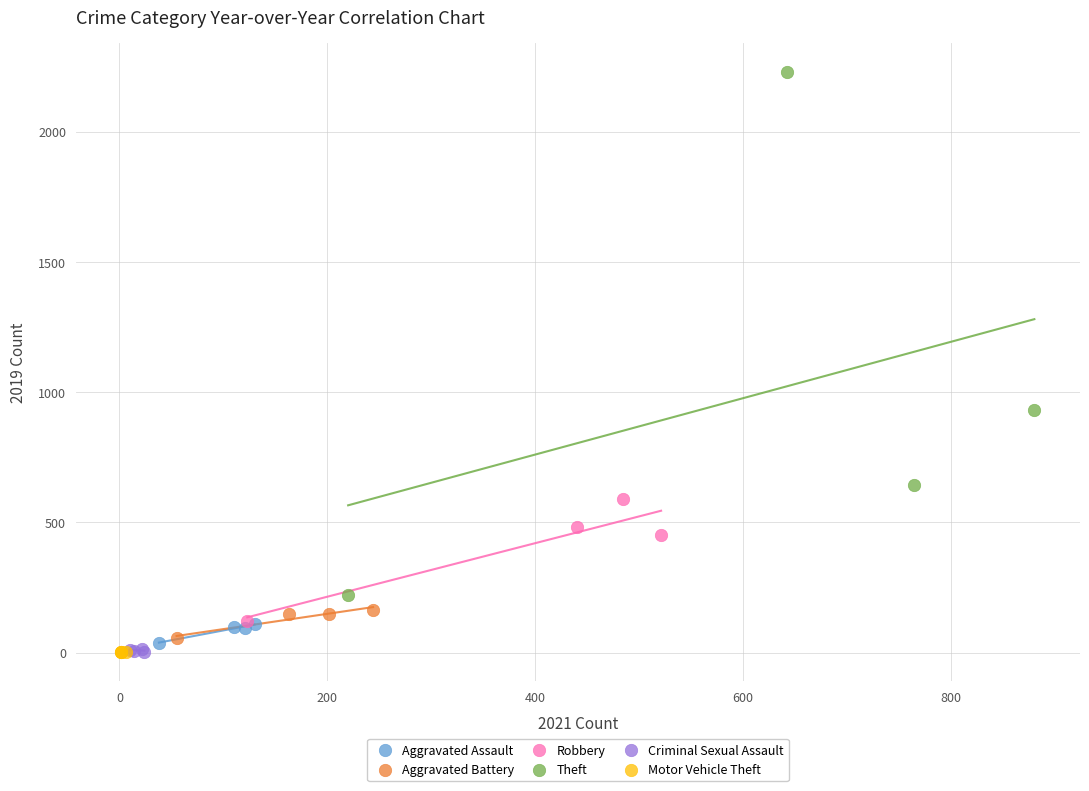

What are all the series names shown in the legend?

Aggravated Assault, Aggravated Battery, Robbery, Theft, Criminal Sexual Assault, Motor Vehicle Theft